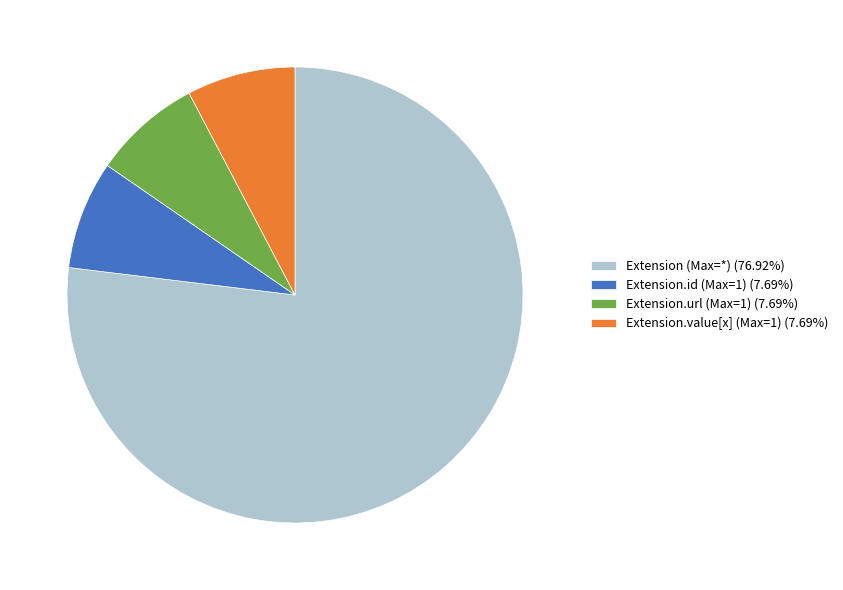

What is the ratio of the value at Extension (Max=*) (76.92%) to the value at Extension.url (Max=1) (7.69%)?

10.0